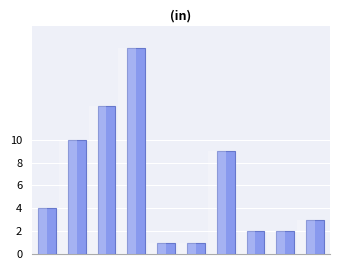

Are the bars horizontal?

No